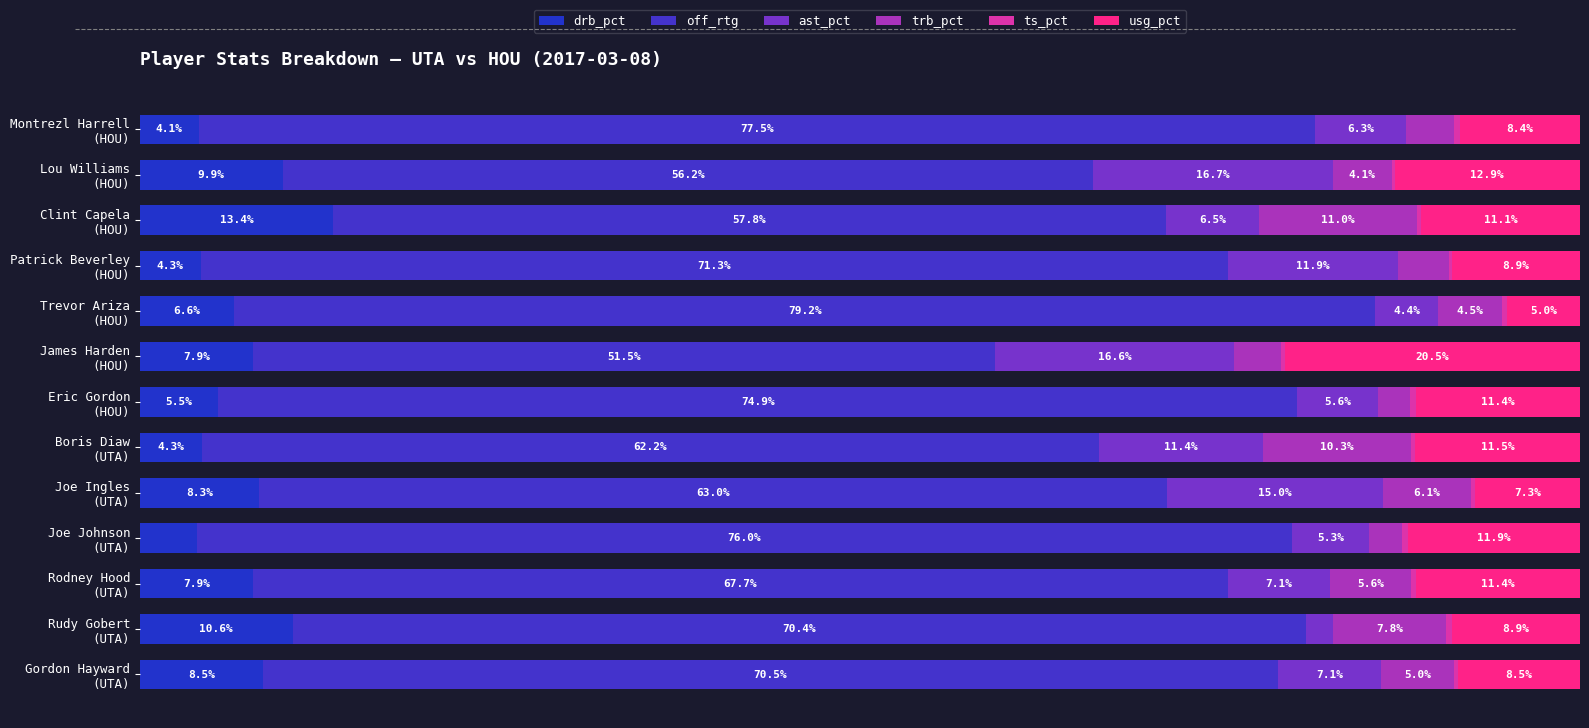

How many groups of bars are there?

13